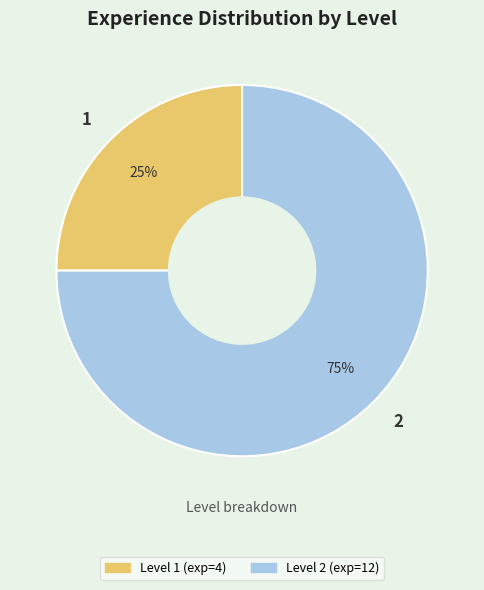

Rank the categories by value from highest to lowest.

2, 1